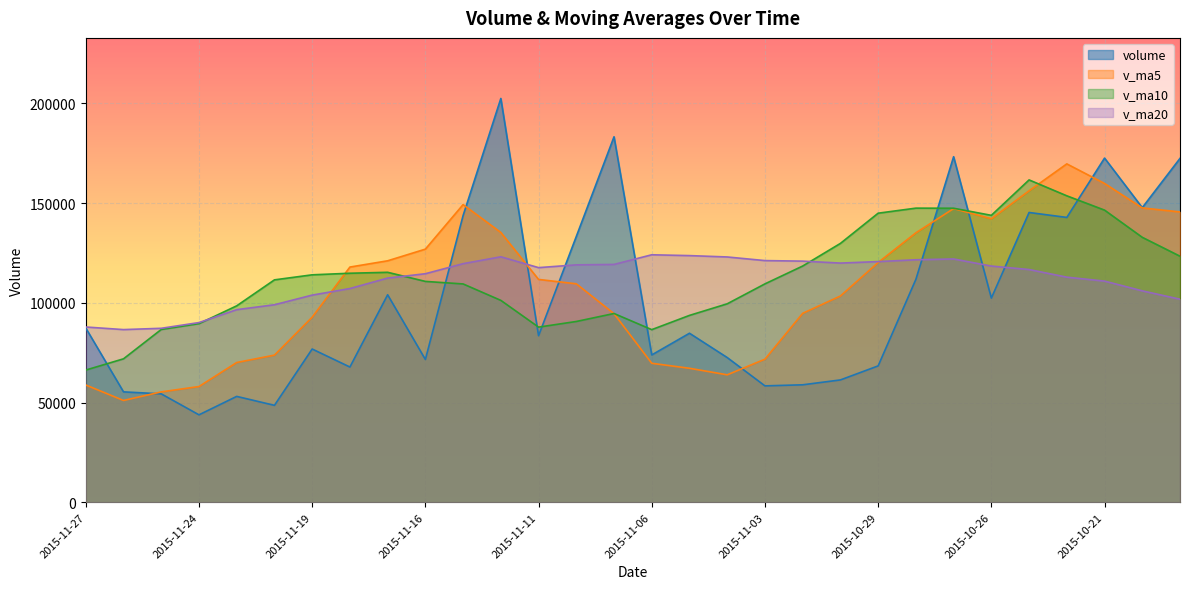

The value of volume at 2015-11-11 is 83498.8. True or false?

True